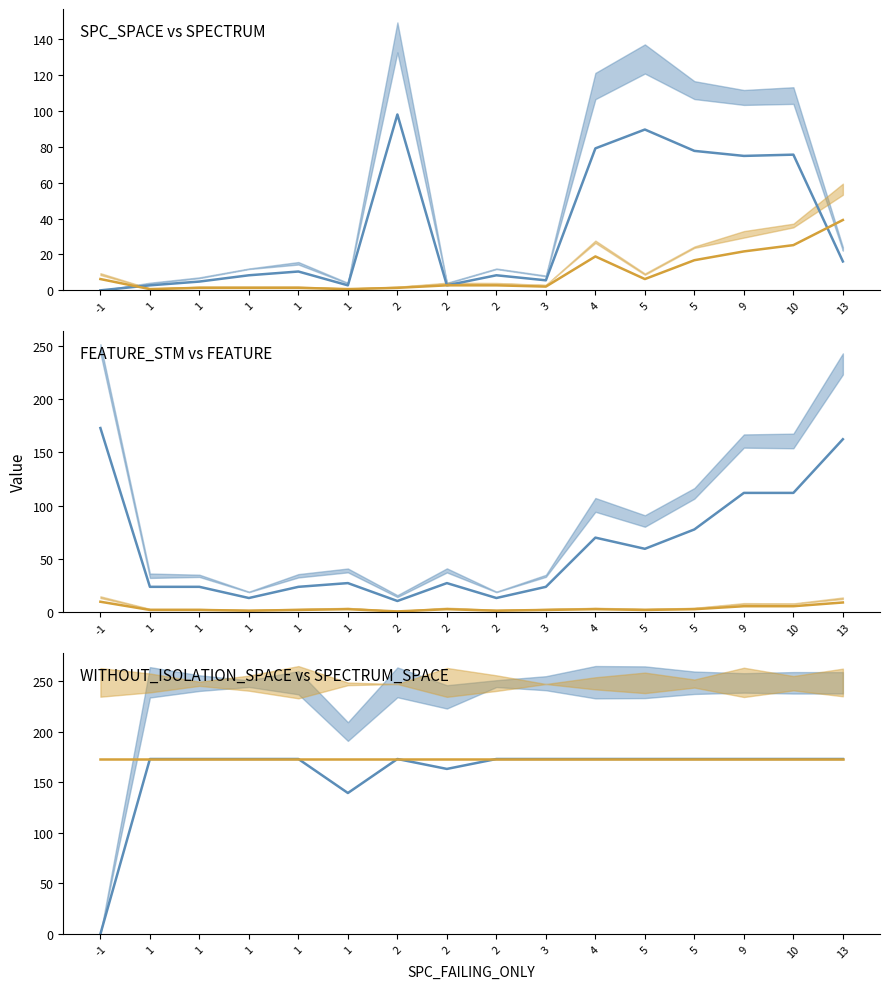

List the series in order of their peak value, lowest first.

FEATURE (mid), SPECTRUM (mid), SPC_SPACE (mid), FEATURE_STM (mid), WITHOUT_ISOLATION_SPACE (mid), SPECTRUM_SPACE (mid)